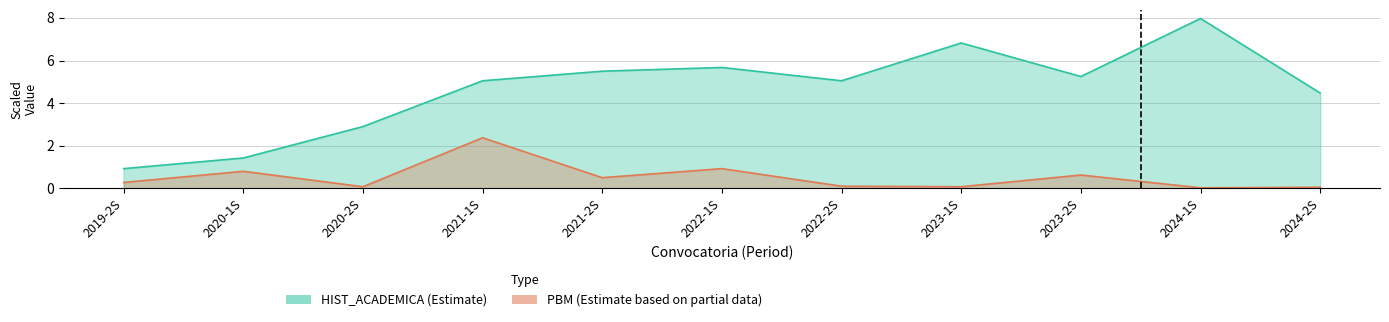

Rank the series at 2022-2S from highest to lowest value.

HIST_ACADEMICA, PBM